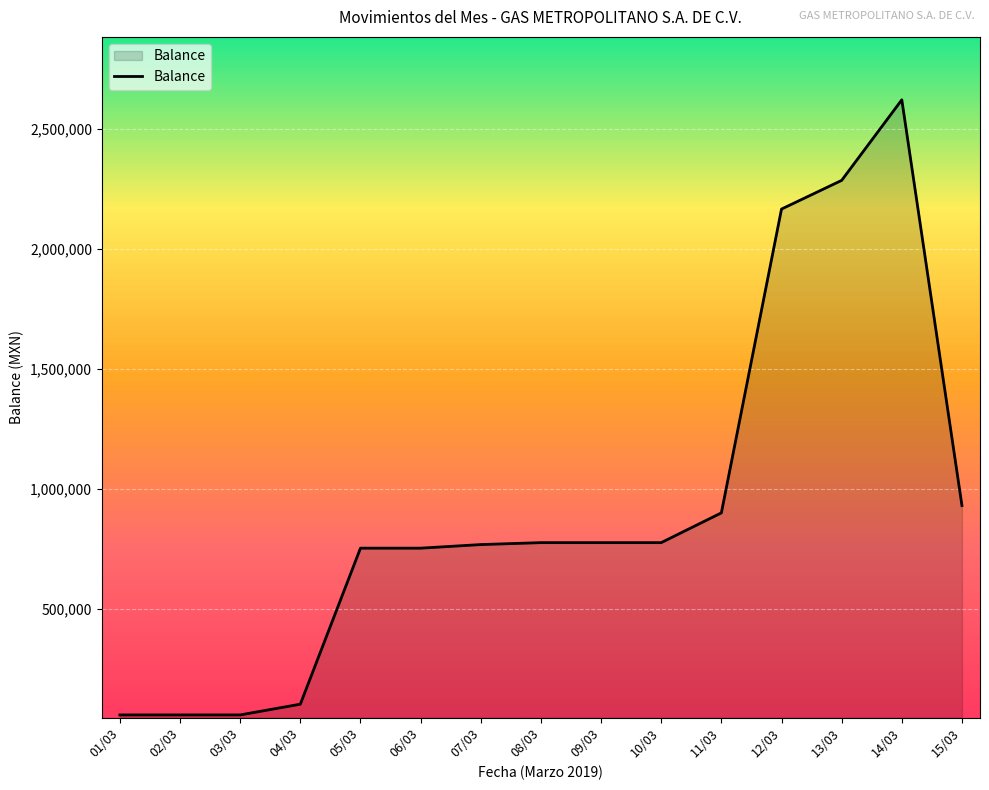

Which label corresponds to the largest value in the chart?

14/03